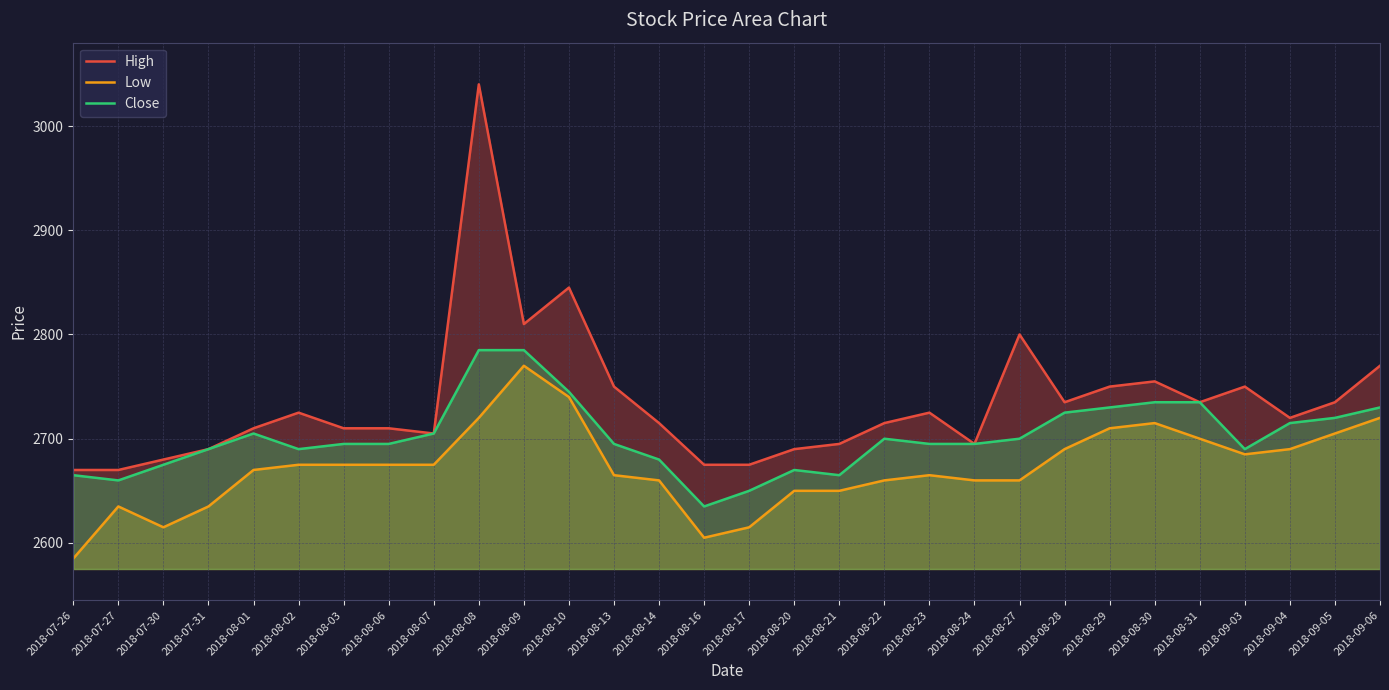

How many interior local valleys does the Close series have?

5